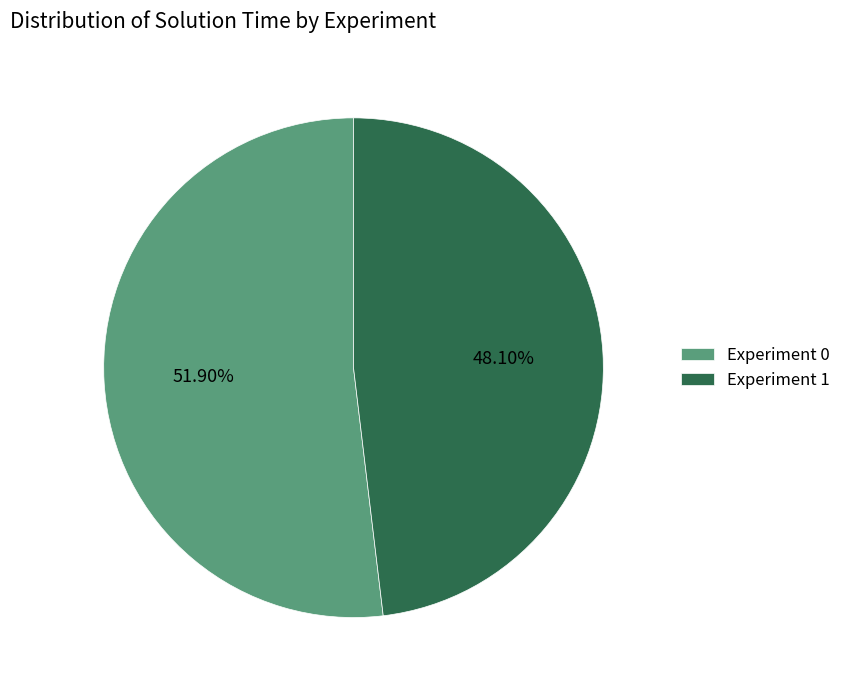

What portion of the pie excludes Experiment 1?

51.9%